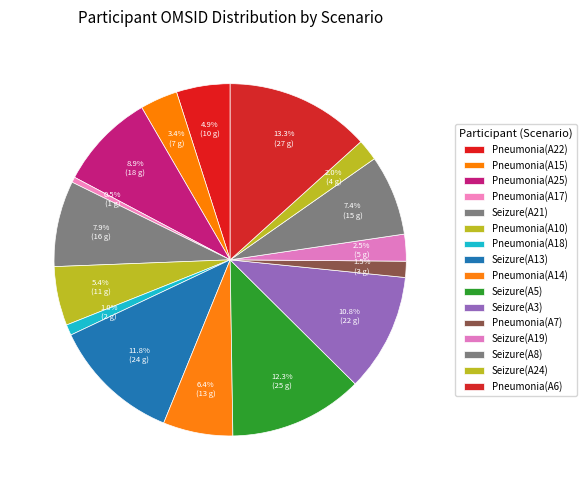

What is the largest slice in the pie chart?

Pneumonia(A6)